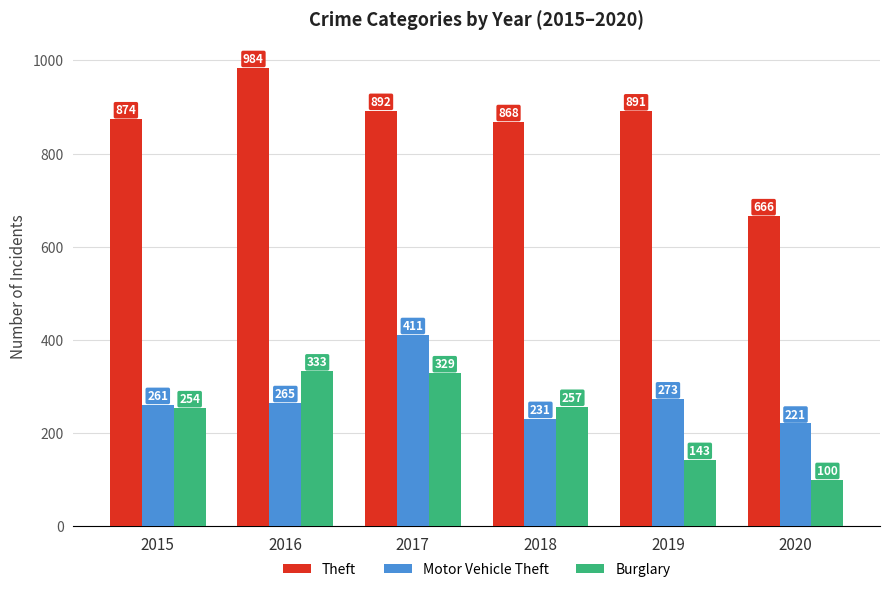

Reading right to left, what are all the values shown in this chart?

Theft: 2020=666	2019=891	2018=868	2017=892	2016=984	2015=874
Motor Vehicle Theft: 2020=221	2019=273	2018=231	2017=411	2016=265	2015=261
Burglary: 2020=100	2019=143	2018=257	2017=329	2016=333	2015=254